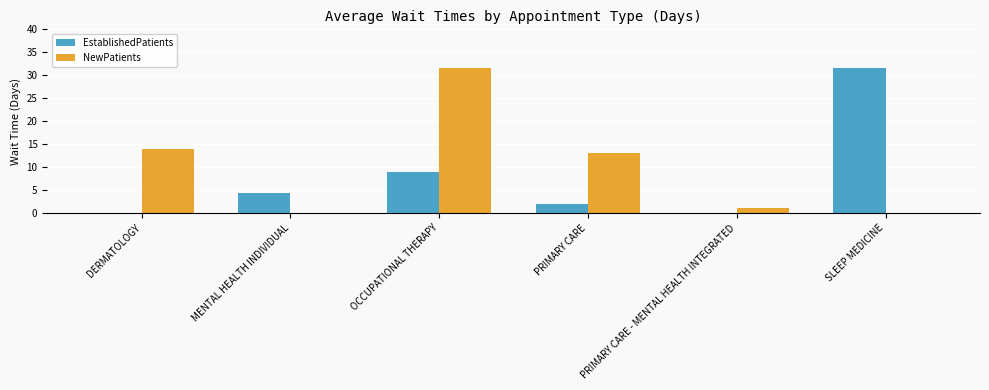

Between OCCUPATIONAL THERAPY and PRIMARY CARE - MENTAL HEALTH INTEGRATED, which series saw the biggest shift?

NewPatients